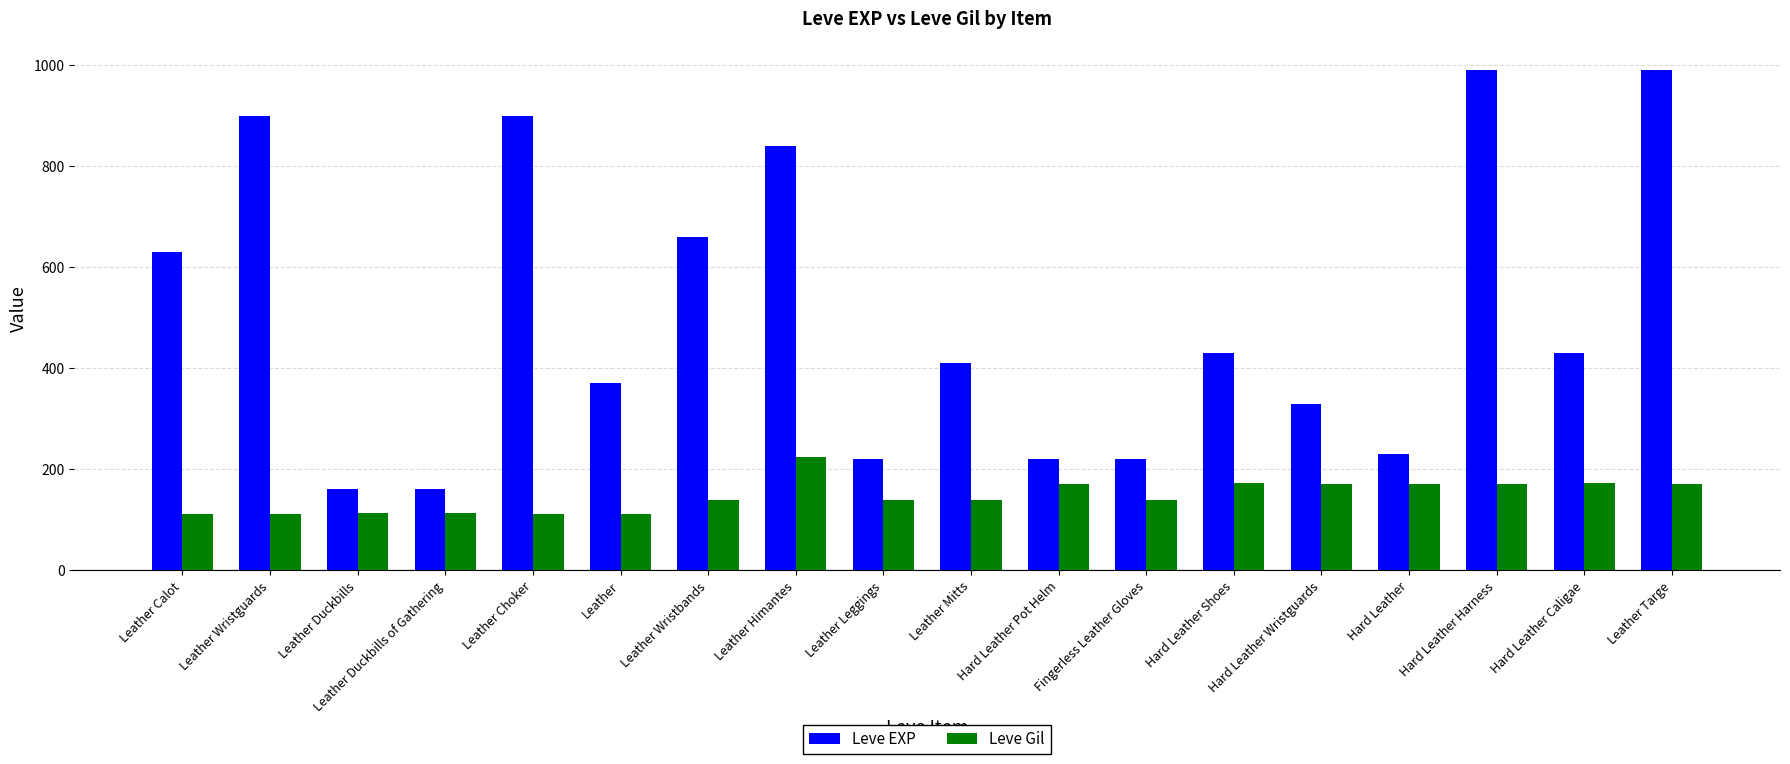

What is the label of the 11th bar from the left?

Hard Leather Pot Helm